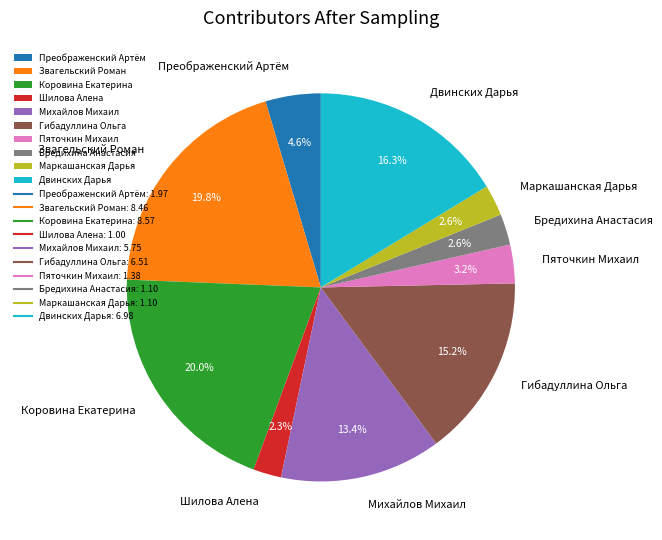

Does Гибадуллина Ольга account for over 50% of the chart?

No